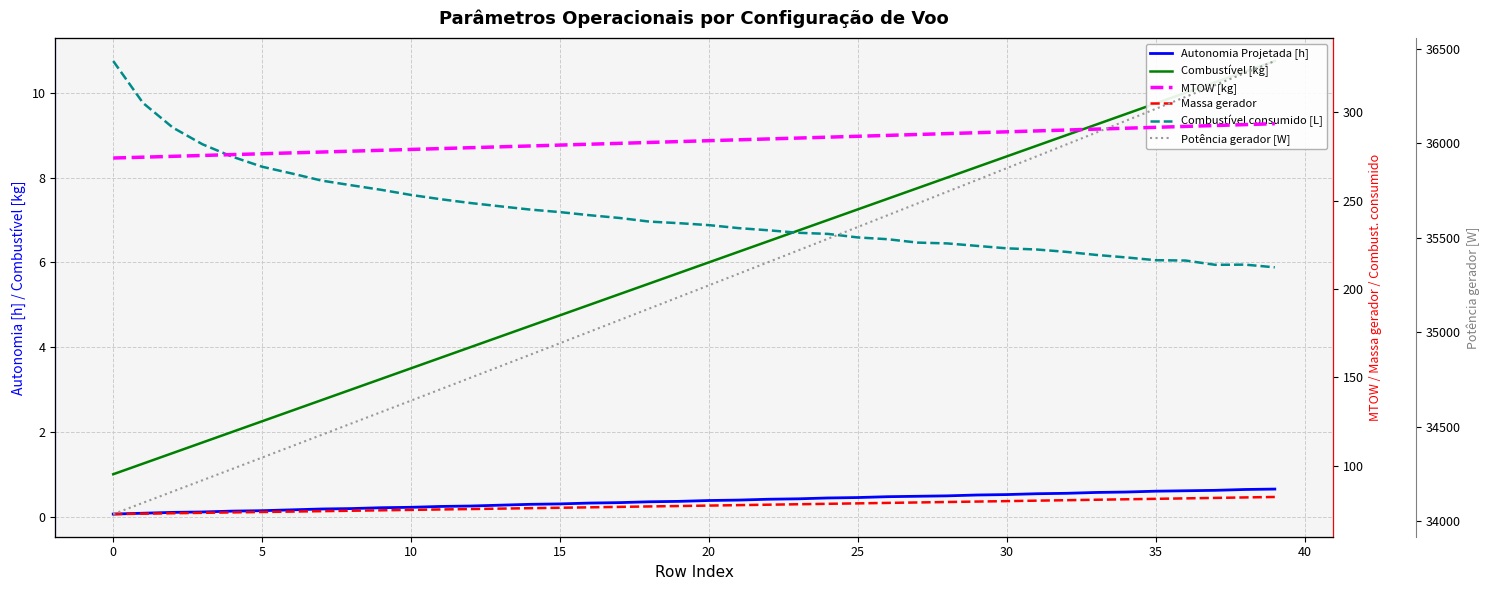

Is the value of Potência gerador [W] at 20 greater than the value of Massa gerador at 0?

Yes